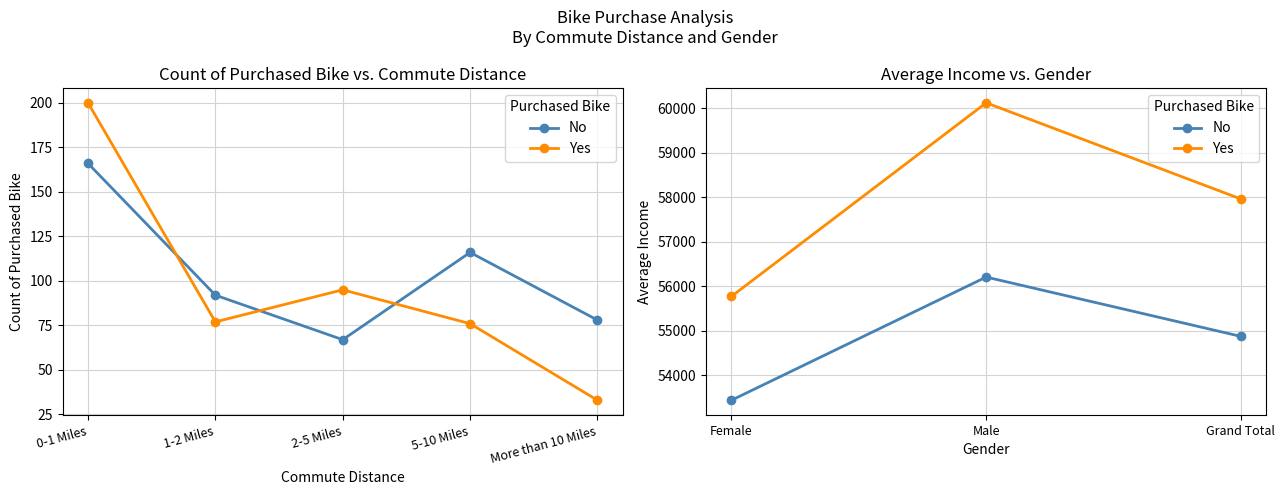

What are all the series names shown in the legend?

No, Yes